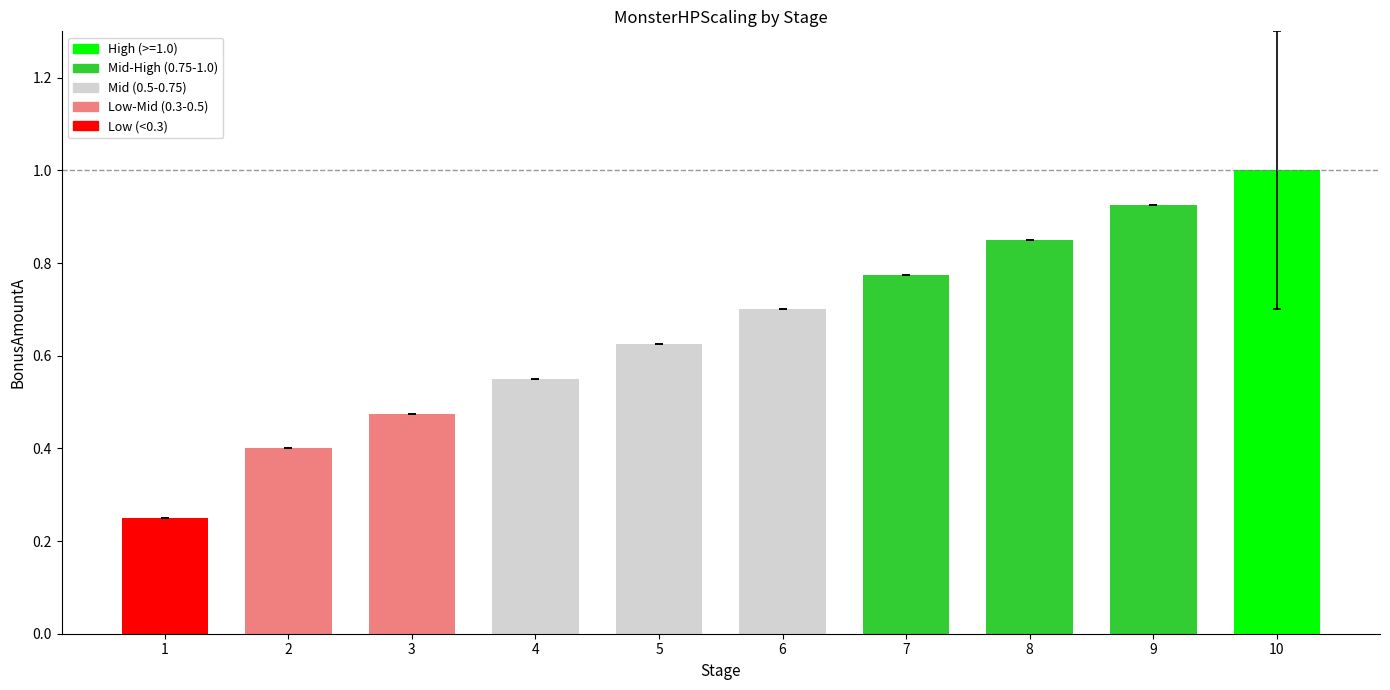

Is it true that the value at 7 is 0.4?

False